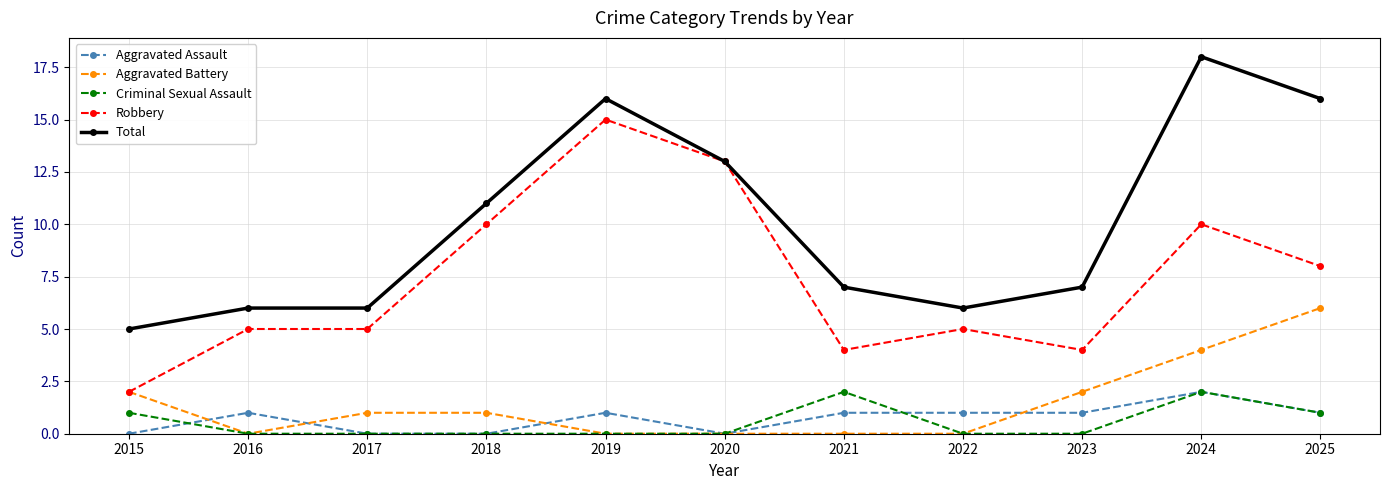

Count the number of data series in this chart.

5